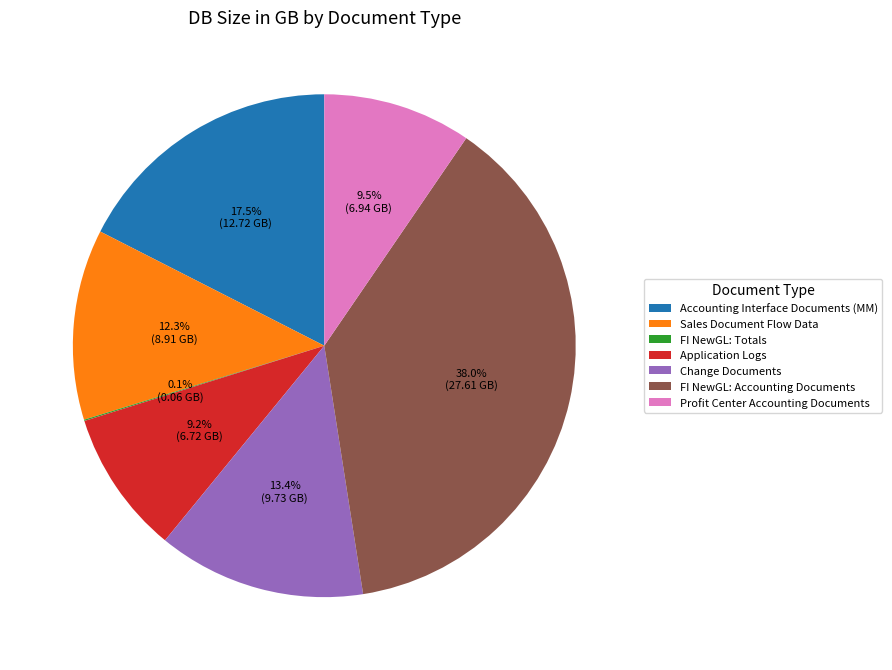

What is the ratio of the value at Accounting Interface Documents (MM) to the value at Sales Document Flow Data?

1.4